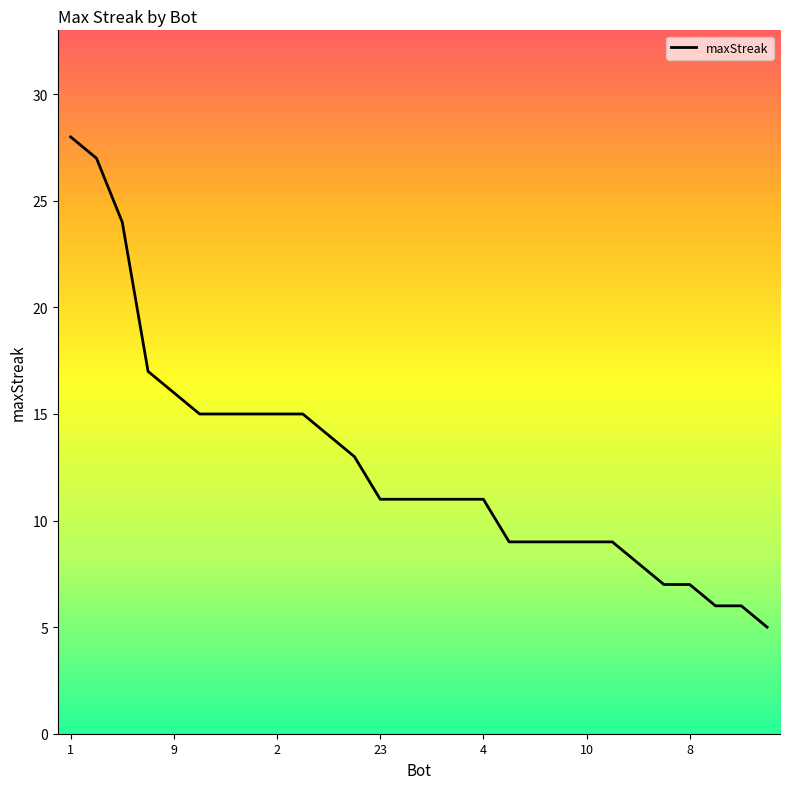

What is the greatest value displayed?

28